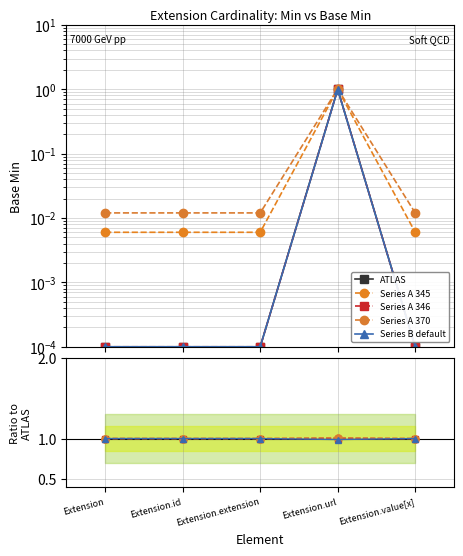

How many data points in Series A 345 are above 1?

1